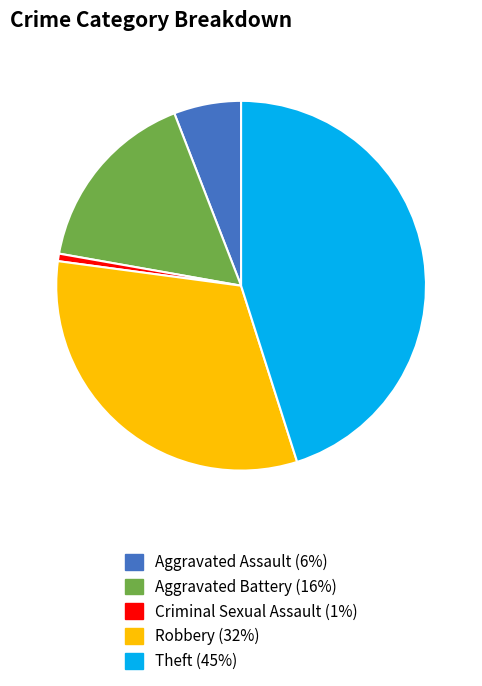

Combined, do Robbery and Aggravated Battery account for over 50%?

No